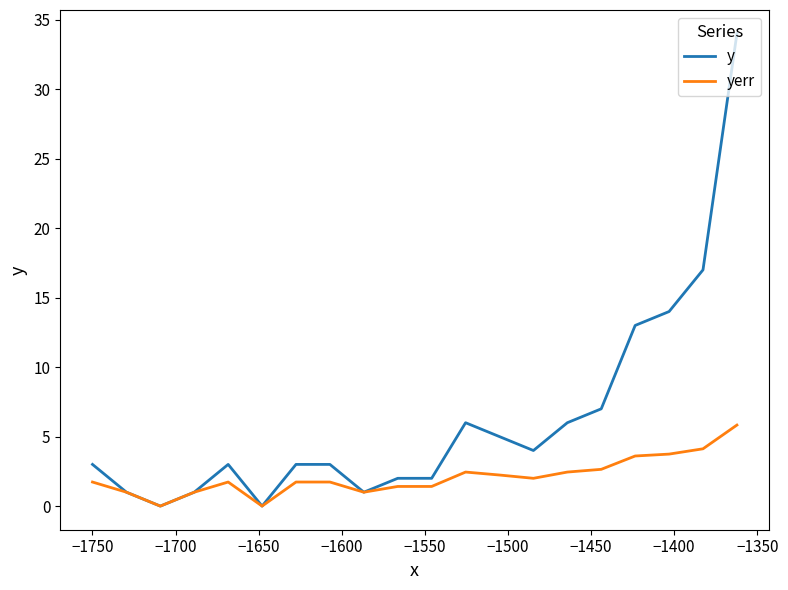

Rank the series by their maximum value, from lowest to highest.

yerr, y